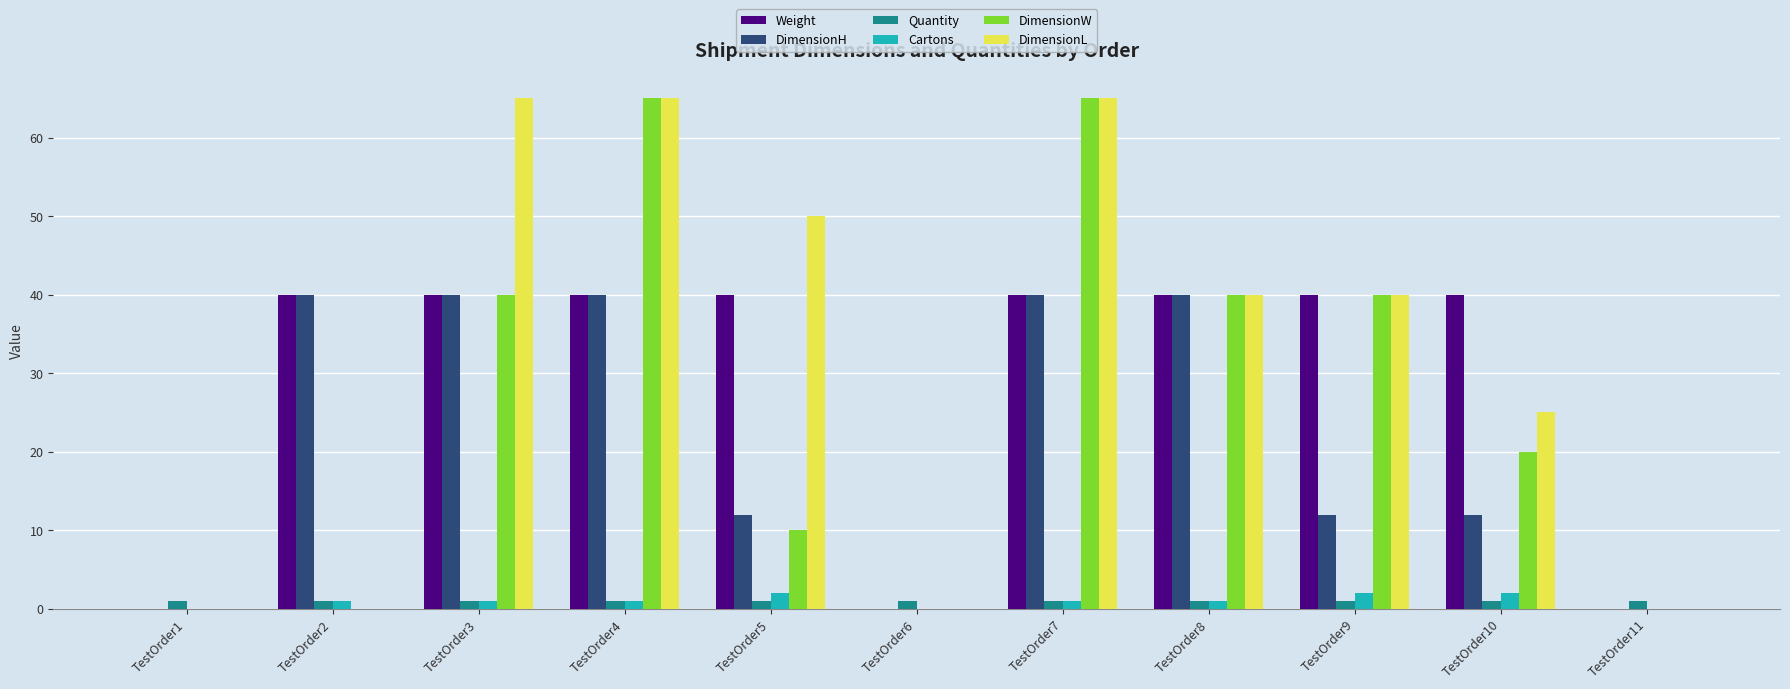

What is the sum of all DimensionL values?

350